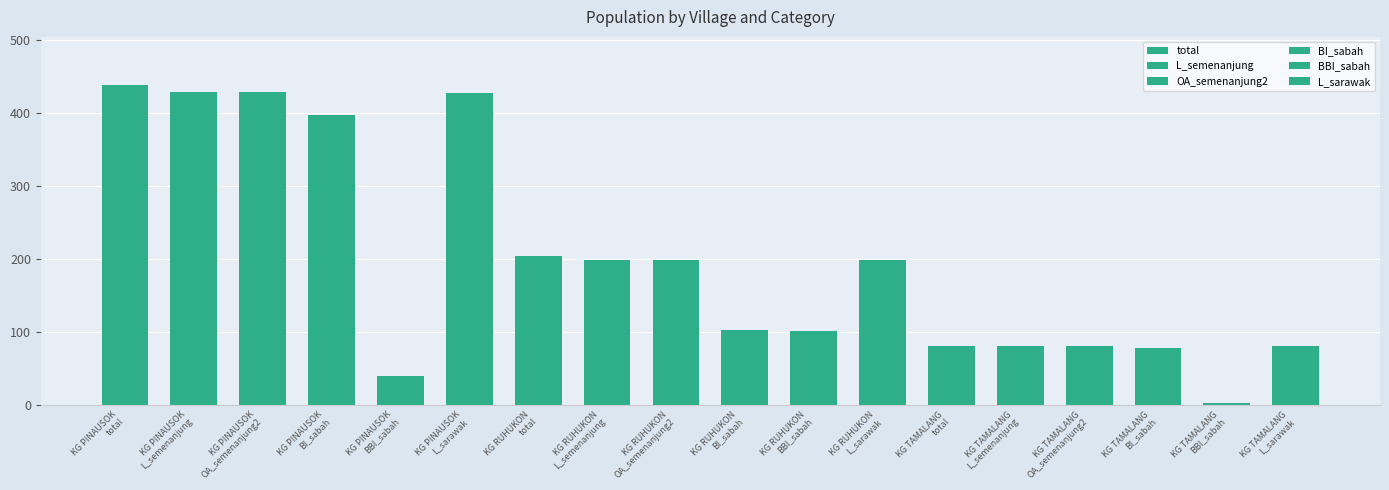

How many series are shown in this chart?

6